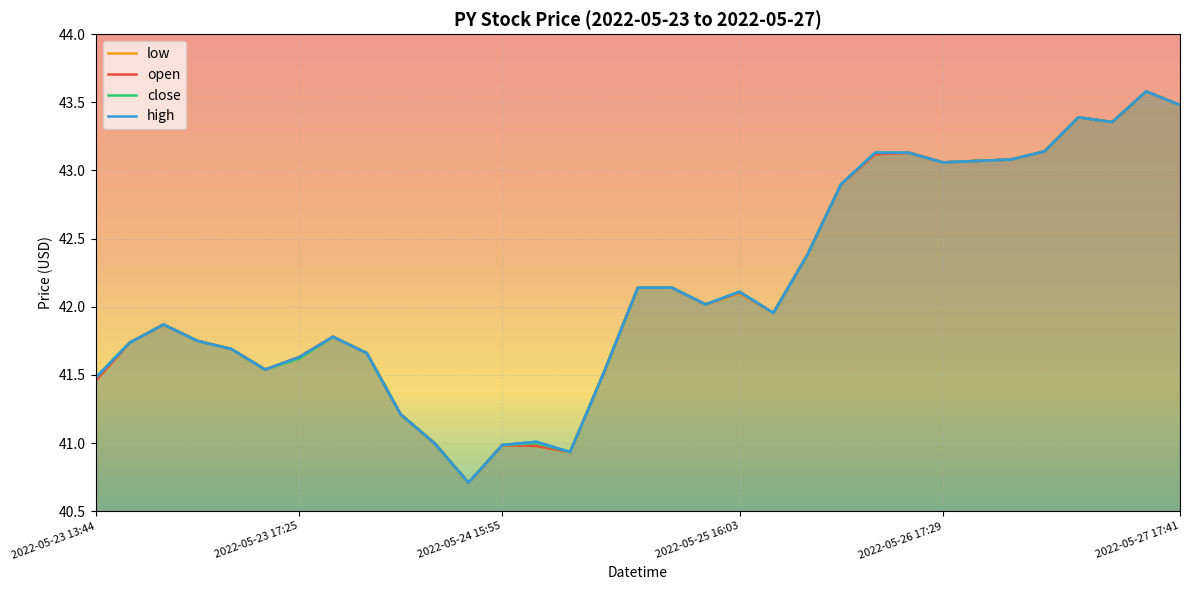

Does the chart display data point markers on the line(s)?

No